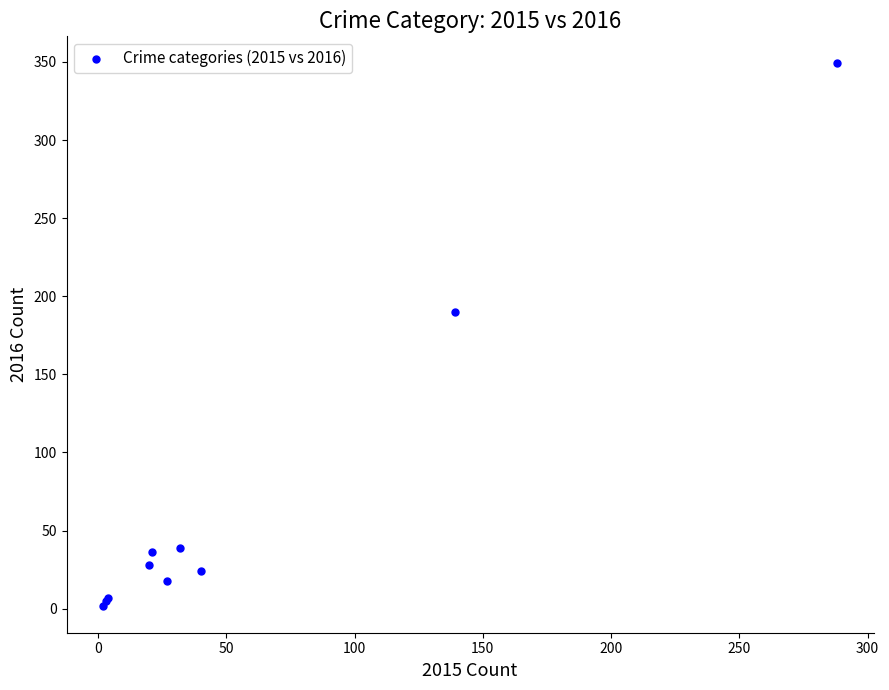

What Y value in the scatter plot is closest to 175?

190